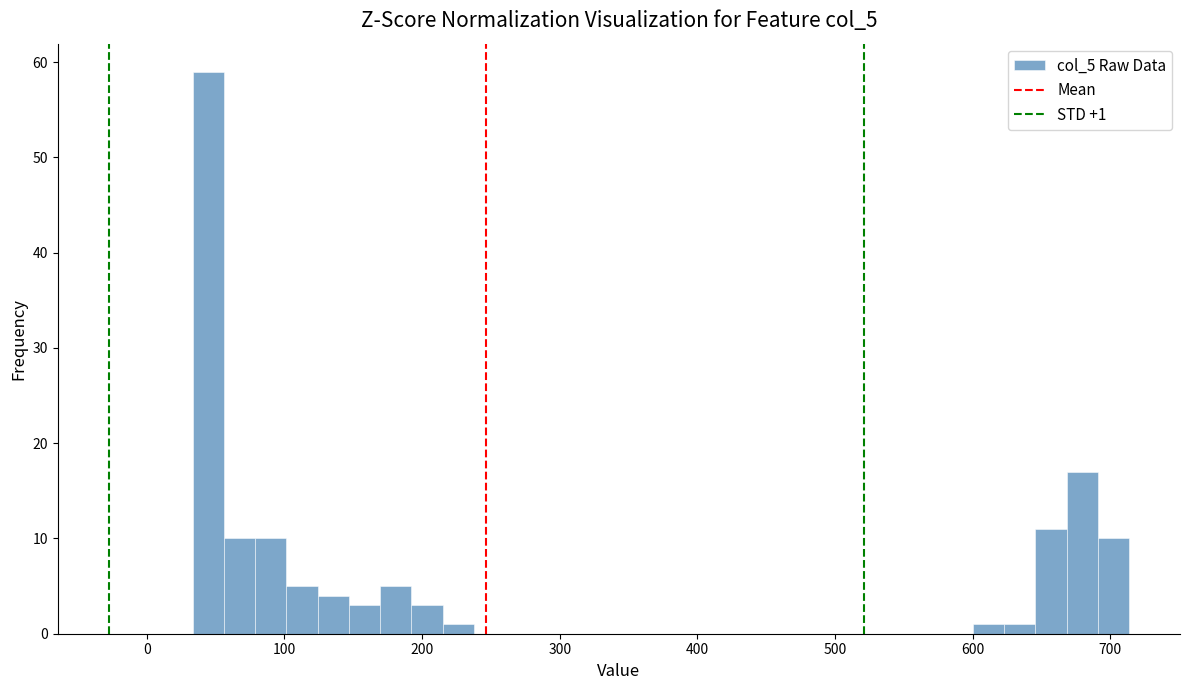

Read against the x-axis, roughly where is the centre of the tallest bar?

40